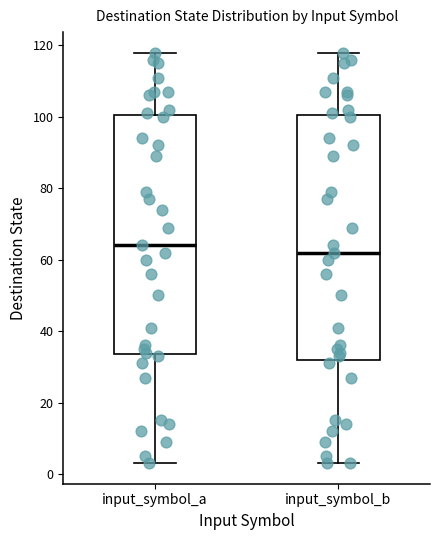

Reading left to right, read every box against the y-axis: the position of its median line, the range the box covers, and the ends of its whiskers. The values are not printed on the chart, so give them approximately, as read against the axis.

input_symbol_a: median 64, box 34 to 100, whiskers 4 to 118
input_symbol_b: median 62, box 32 to 100, whiskers 4 to 118